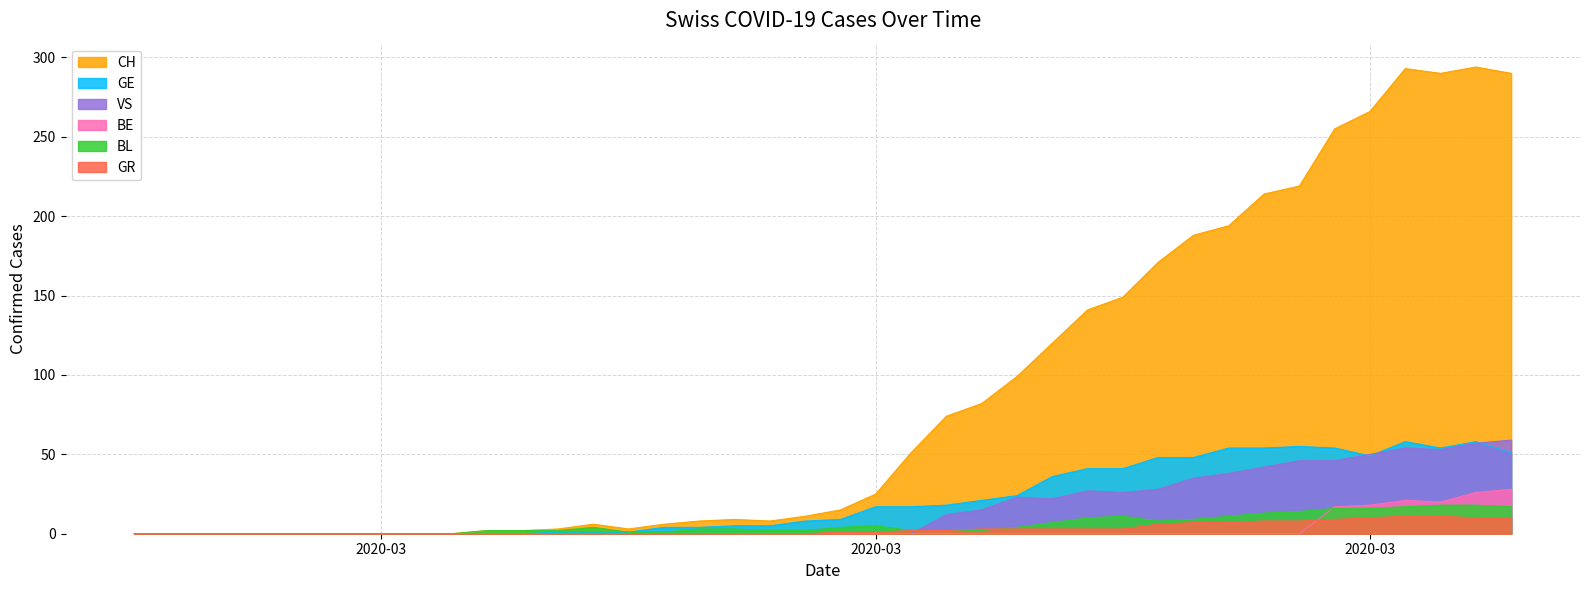

What is the difference between the maximum and minimum values in the CH series?

294